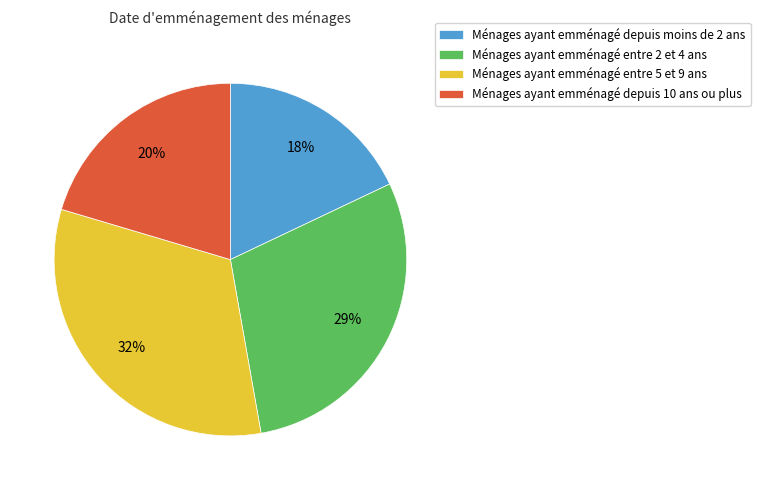

Is there a majority slice in this chart?

No